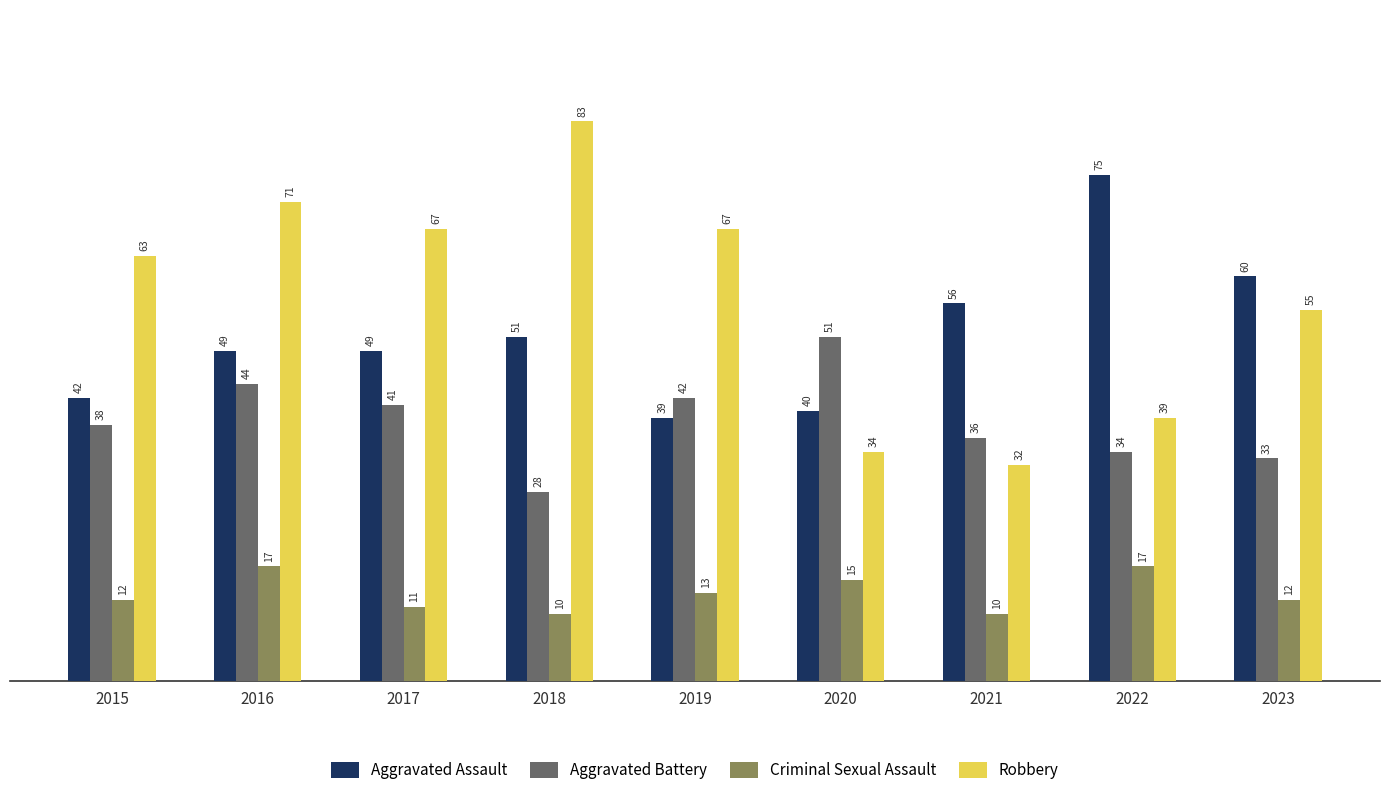

The Aggravated Assault series shows 49 at 2016. True or false?

True